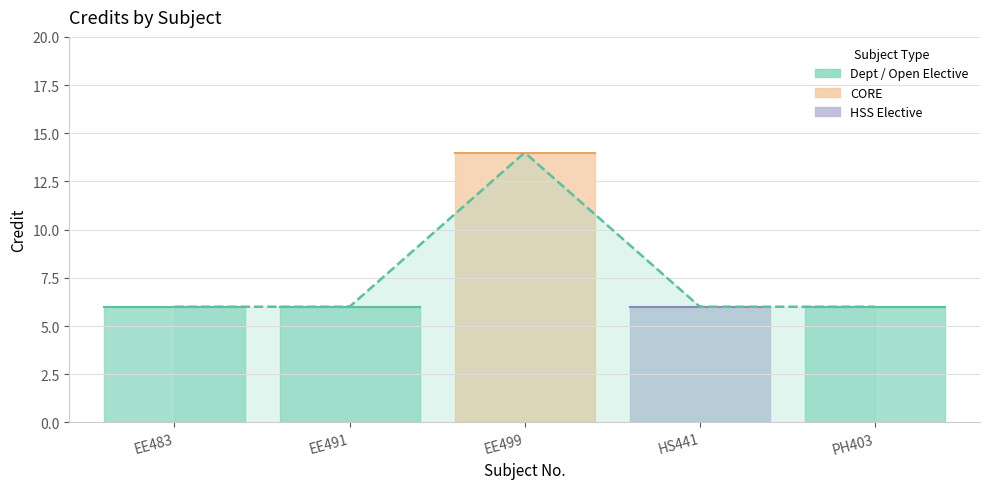

What is the sum of all values?

38